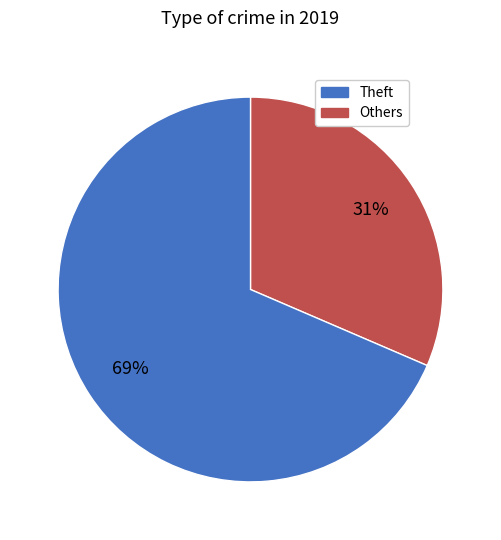

How many slices are in this pie chart?

2